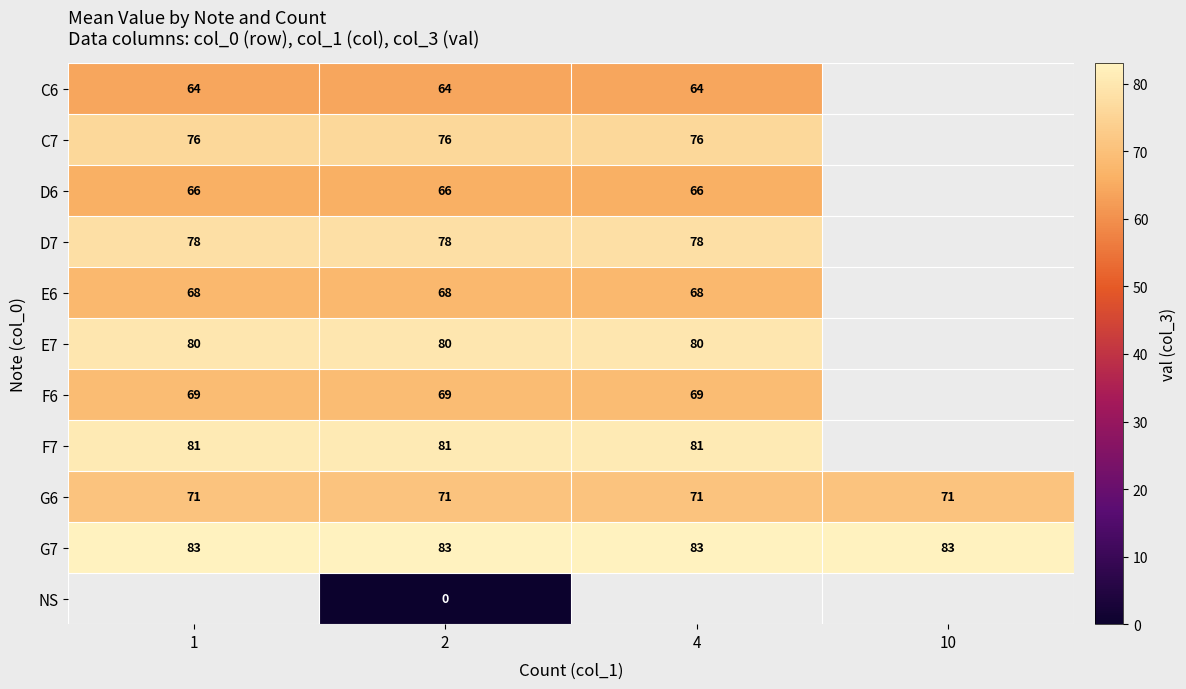

What is the greatest value displayed?

83.0